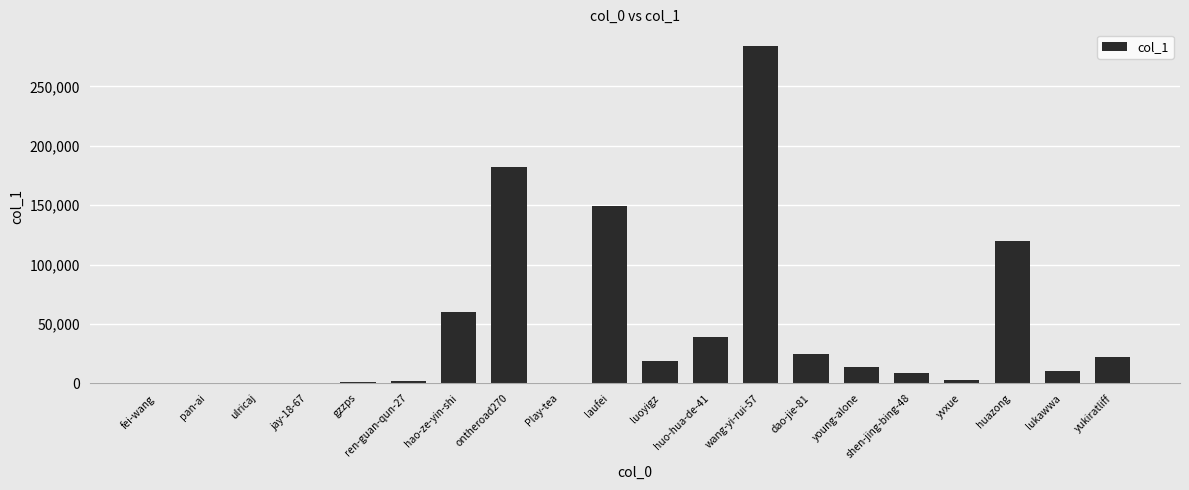

The value at yukiratliff is 22177. True or false?

True